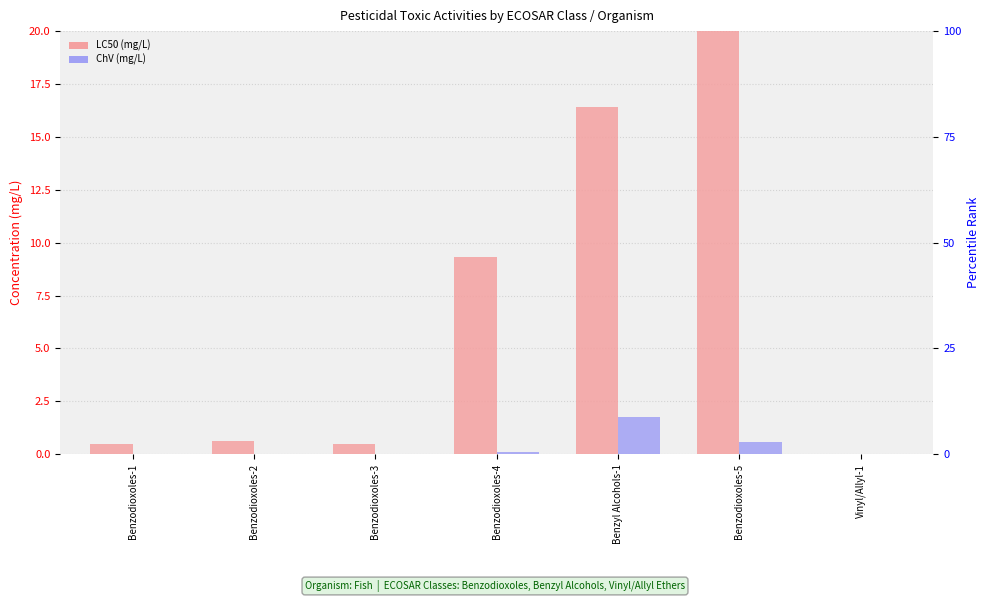

How many data points in ChV are above 0?

6